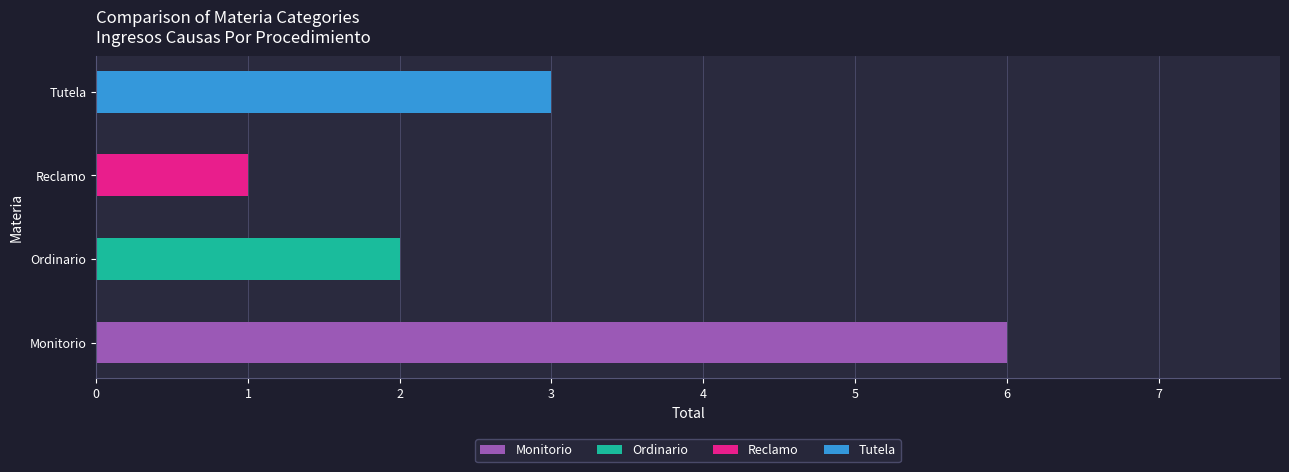

How many data points are less than 3?

2